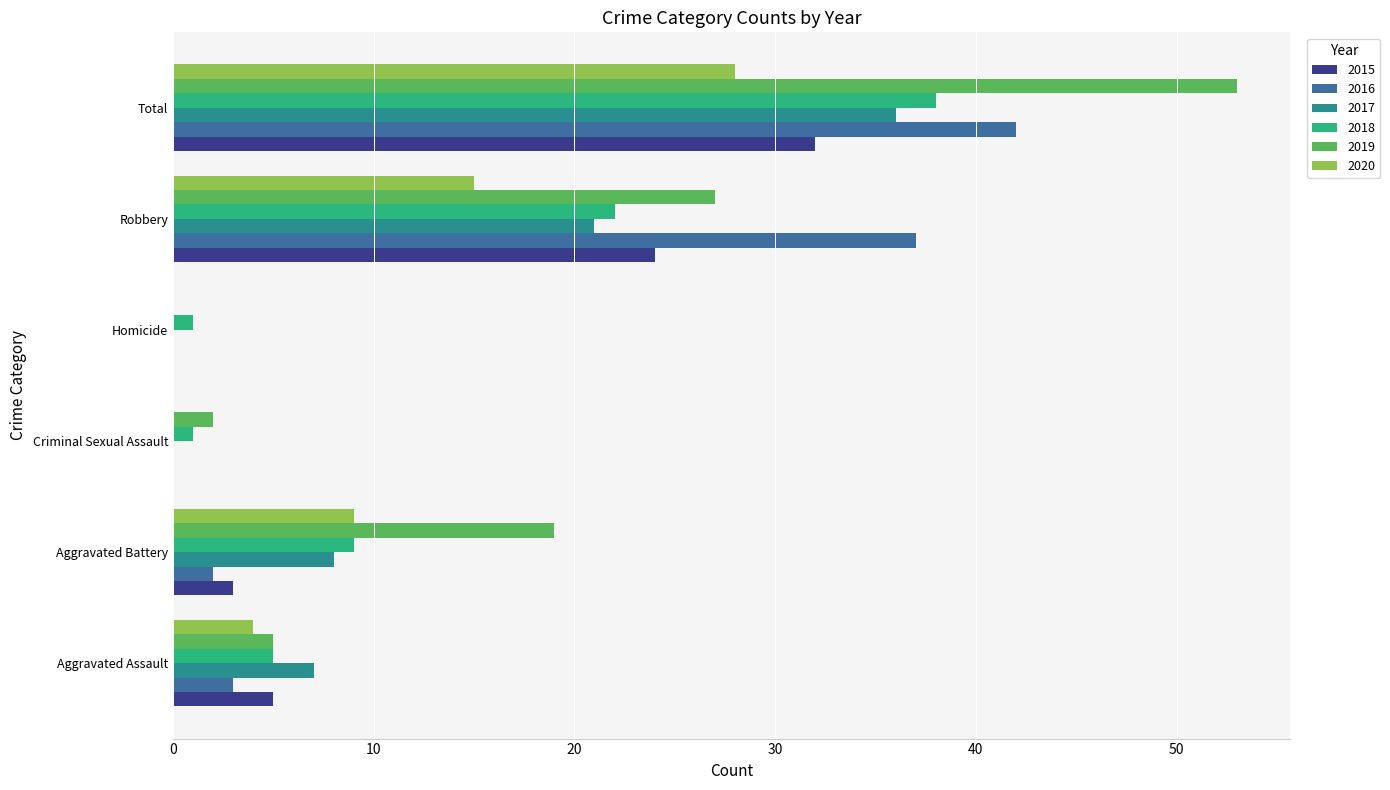

Is the value of 2020 at Robbery greater than the value of 2015 at Total?

No